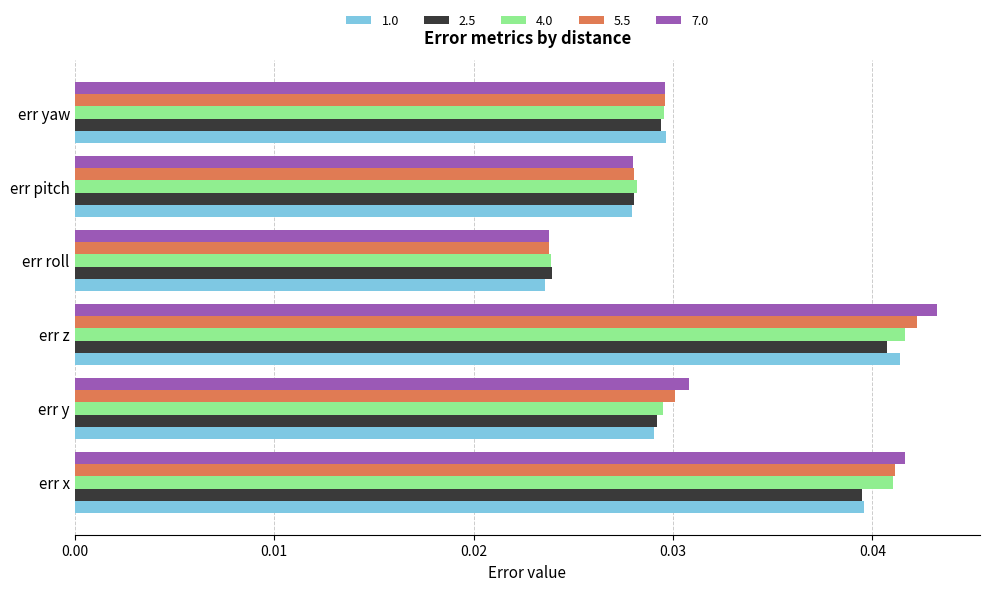

Which category has the highest value across all series?

err z